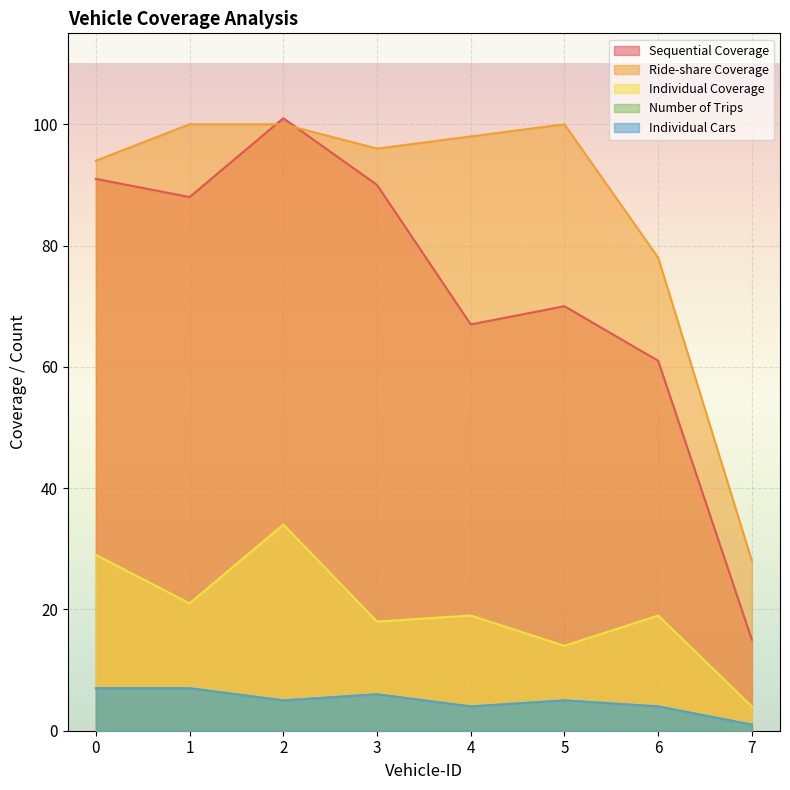

Reading left to right, transcribe all the data shown in this chart.

Sequential Coverage: 0=91	1=88	2=101	3=90	4=67	5=70	6=61	7=15
Ride-share Coverage: 0=94	1=100	2=100	3=96	4=98	5=100	6=78	7=28
Individual Coverage: 0=29	1=21	2=34	3=18	4=19	5=14	6=19	7=4
Number of Trips: 0=7	1=7	2=5	3=6	4=4	5=5	6=4	7=1
Individual Cars: 0=7	1=7	2=5	3=6	4=4	5=5	6=4	7=1